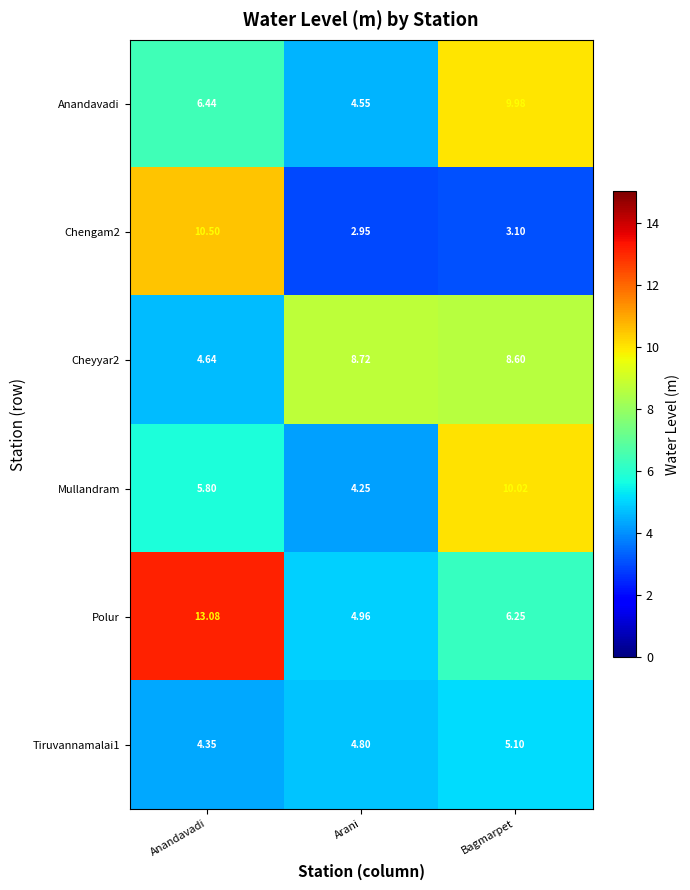

At which category does the chart reach its peak across all series?

Anandavadi